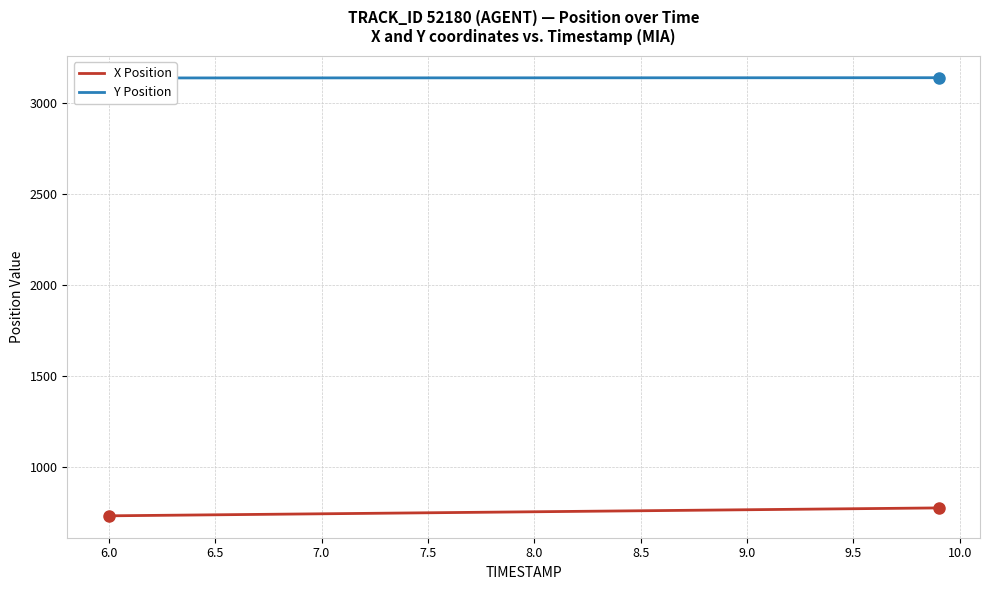

What is the maximum value for X Position?

777.4